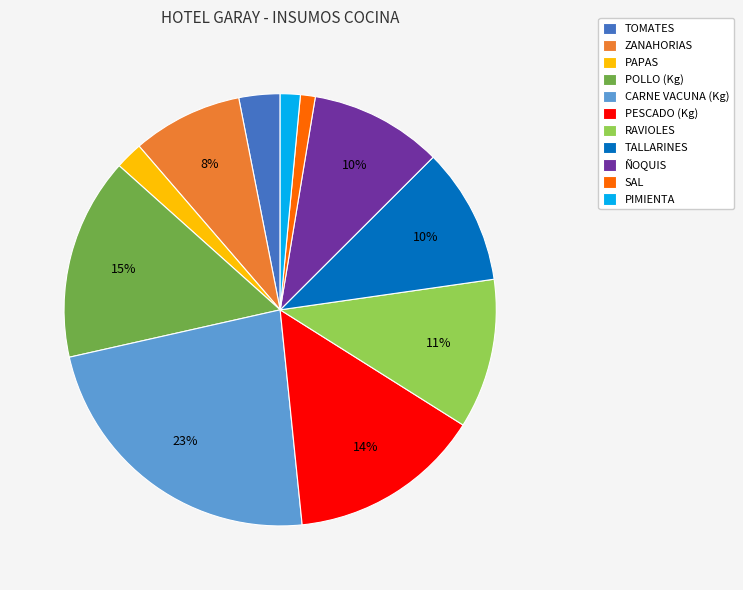

Which category has the biggest portion of the pie?

CARNE VACUNA (Kg)